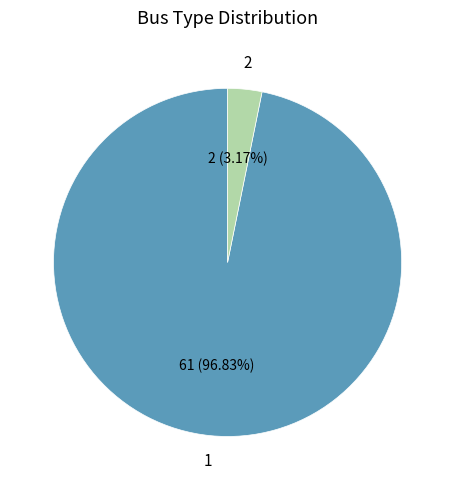

Is there a majority slice in this chart?

Yes